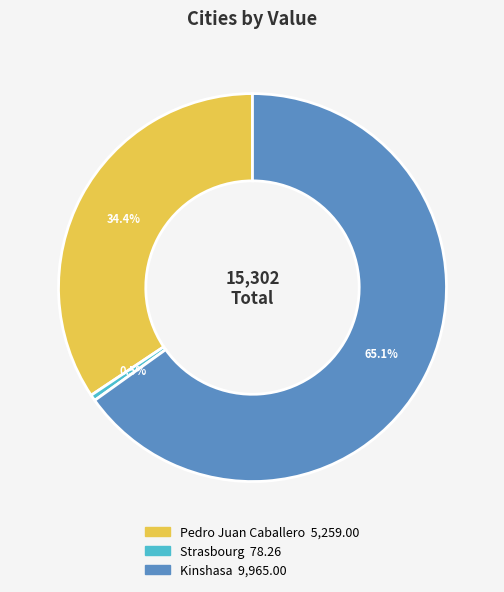

Rank the categories by value from highest to lowest.

Kinshasa, Pedro Juan Caballero, Strasbourg